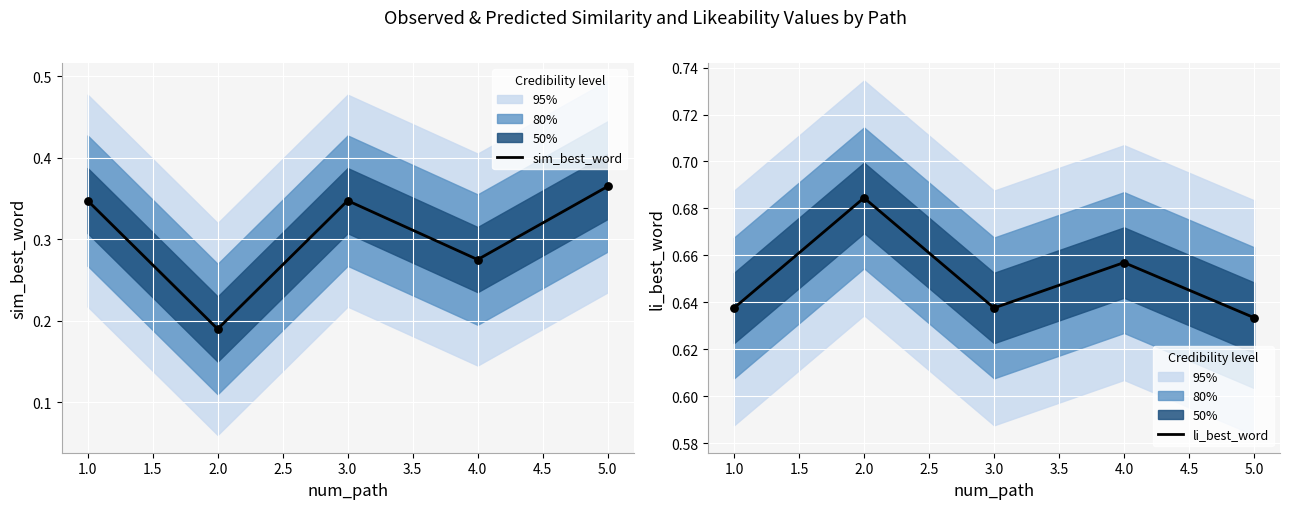

Where is sim_best_word nearest to the value 0?

2.0